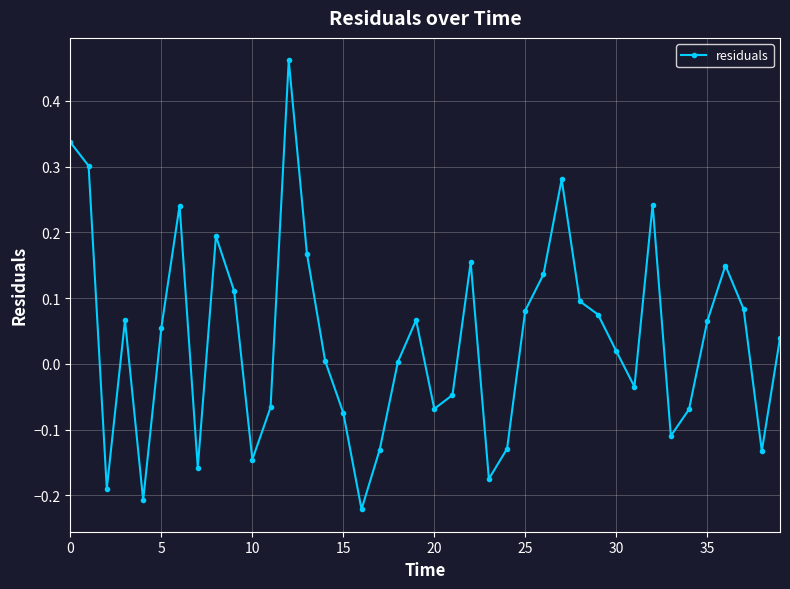

Does the chart display data point markers on the line(s)?

Yes